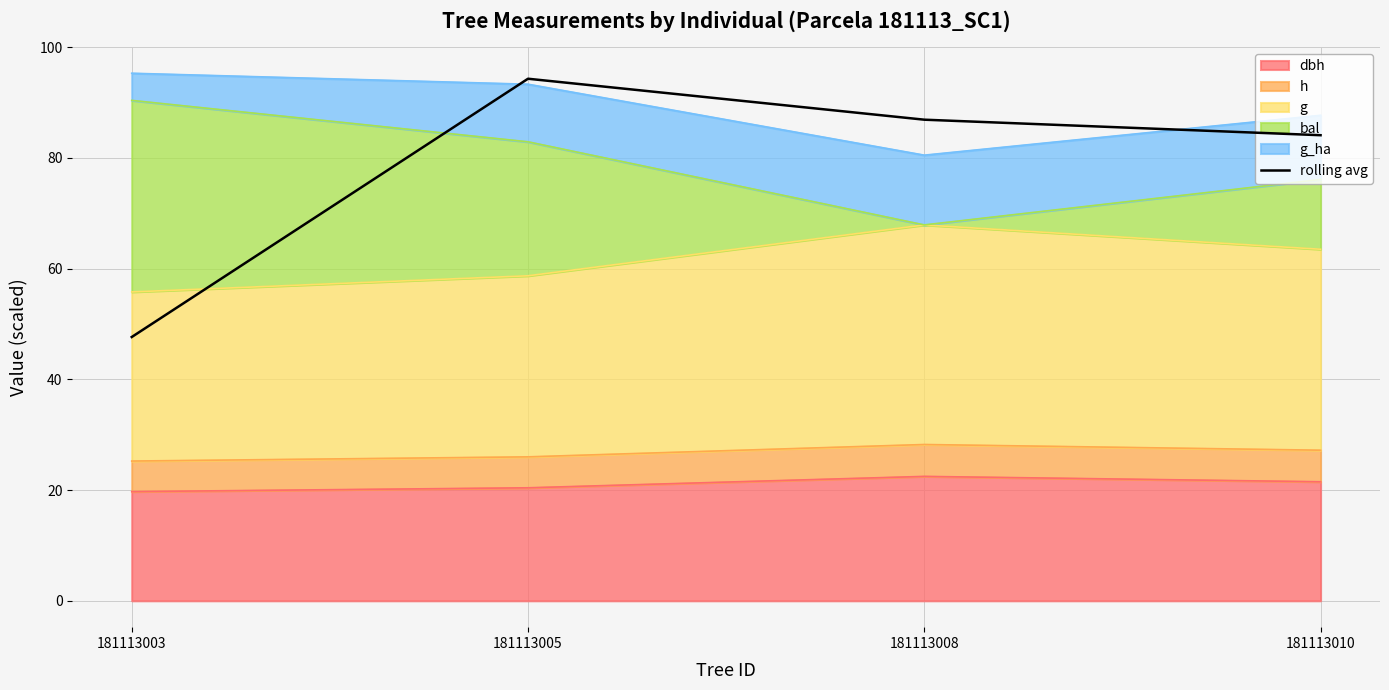

How many lines are shown in the chart?

1